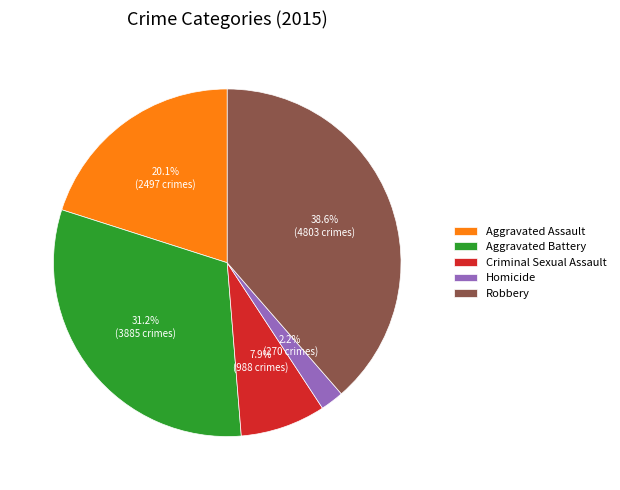

Does any single category account for the majority?

No